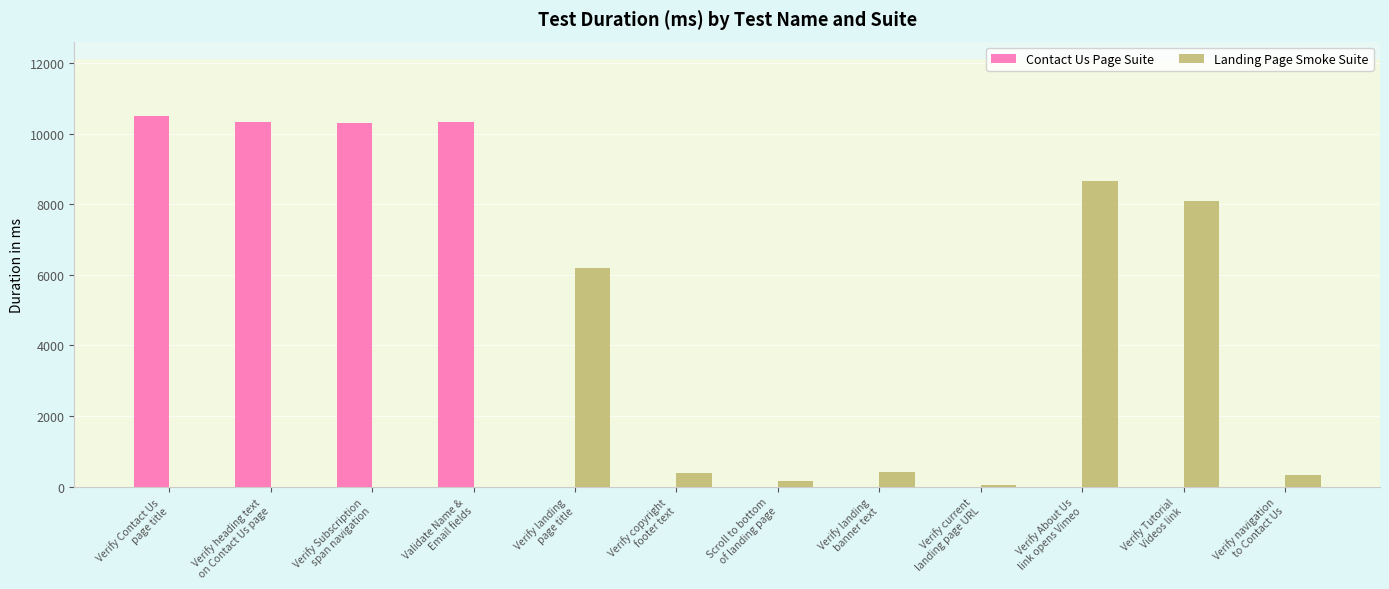

Which series has the largest total across all categories?

Contact Us Page Suite